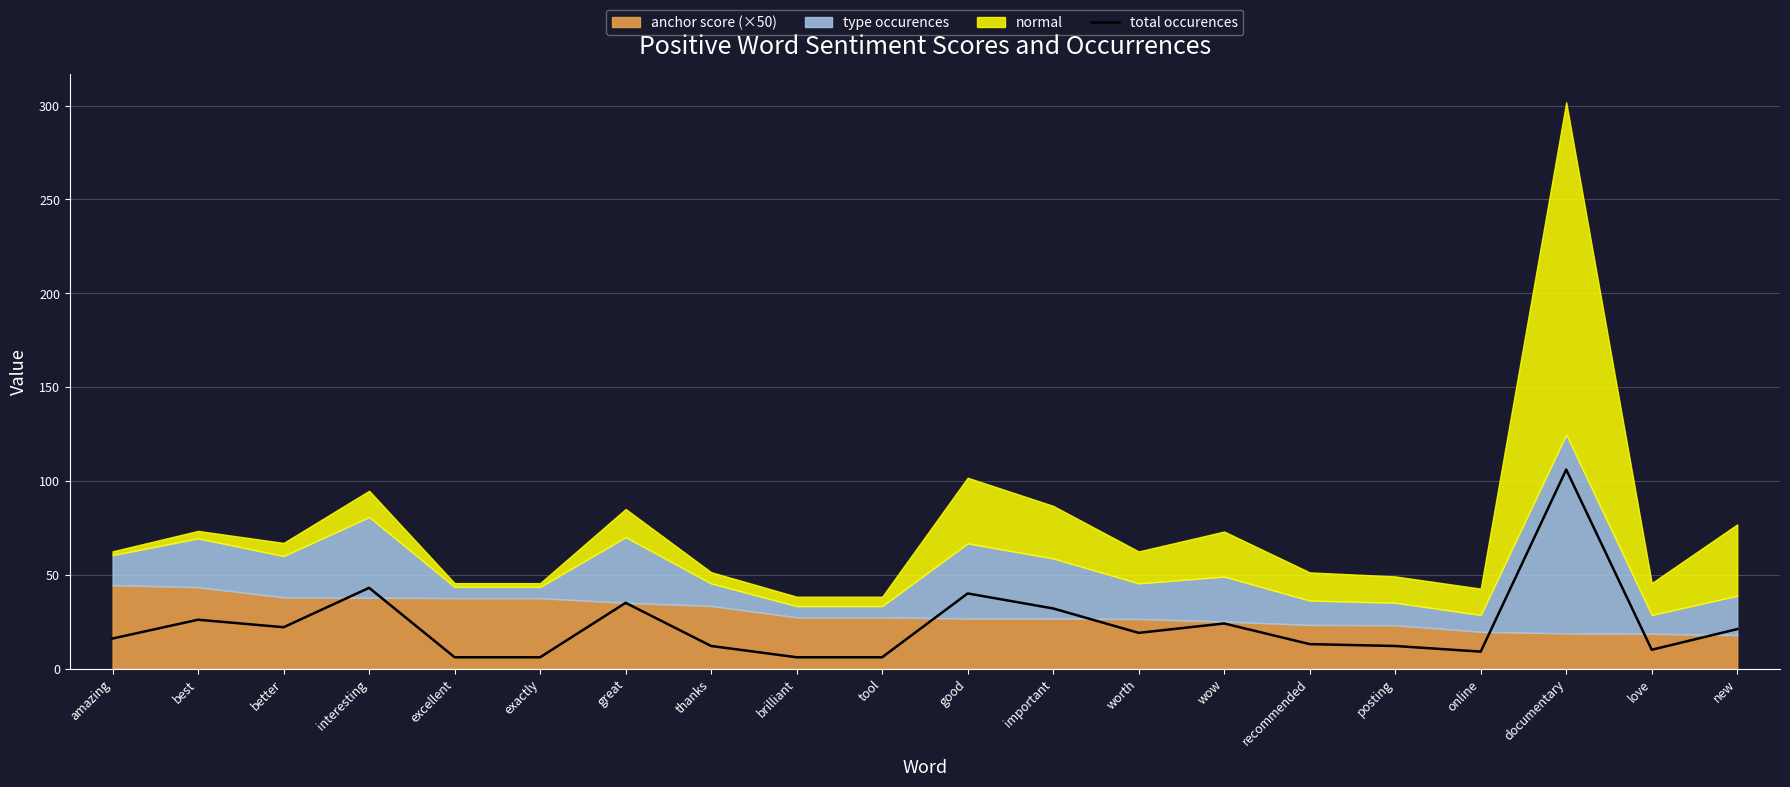

Where does the data first go above 19?

best